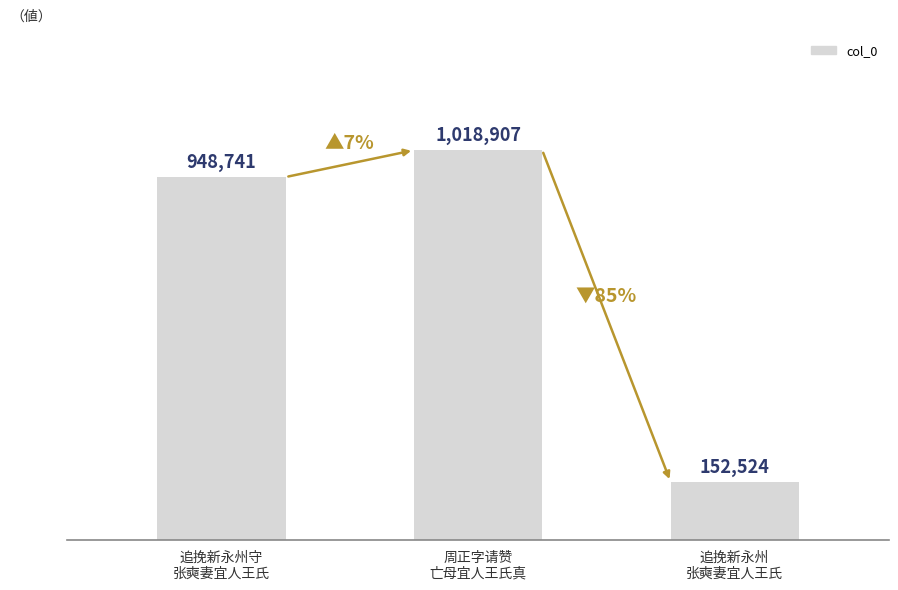

True or false: the data shows 228380 at 追挽新永州
张奭妻宜人王氏.

False